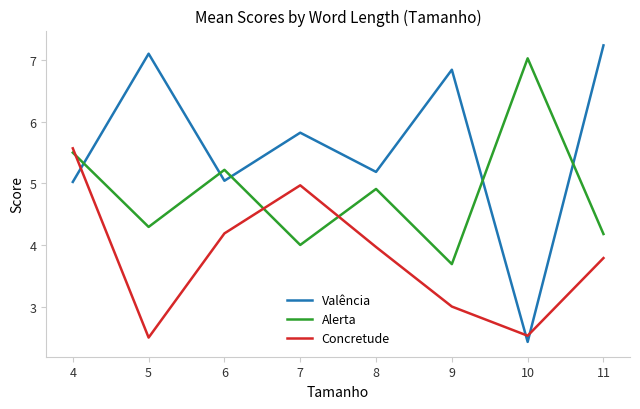

What is the sum of all Valência values?

44.7